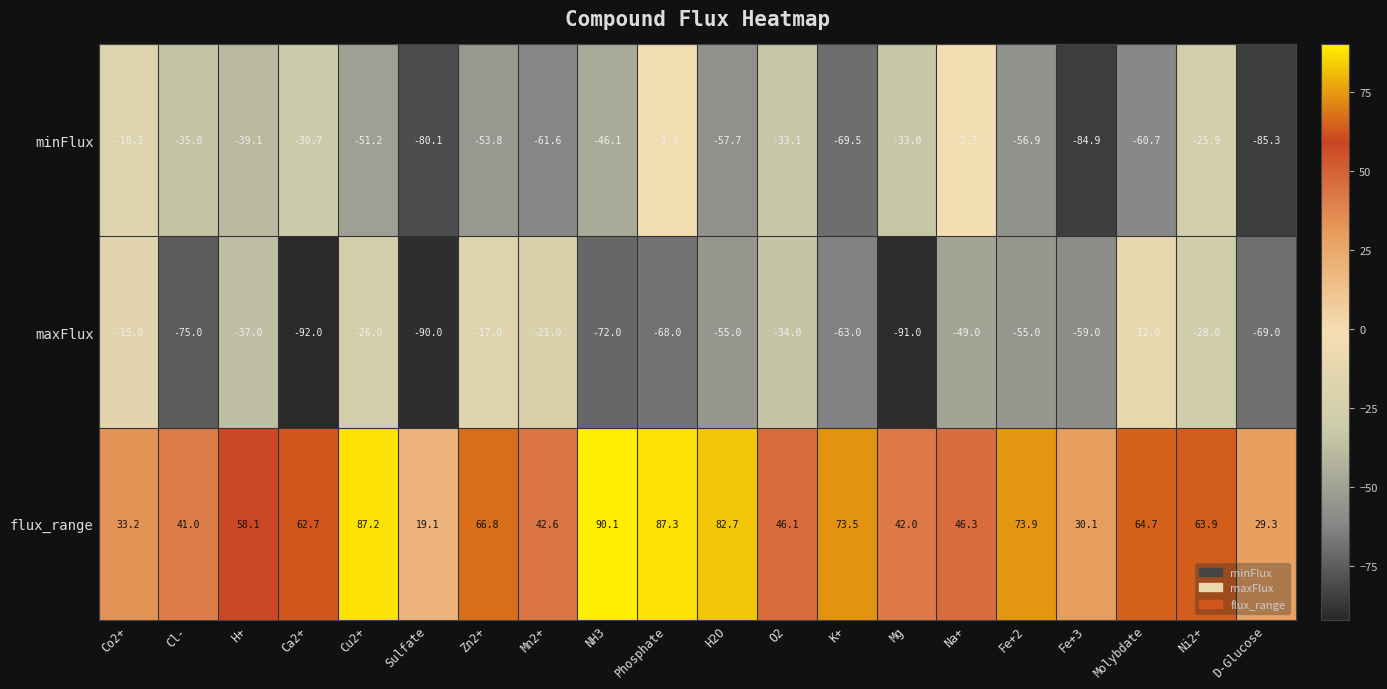

Where is flux_range nearest to the value 54?

H+